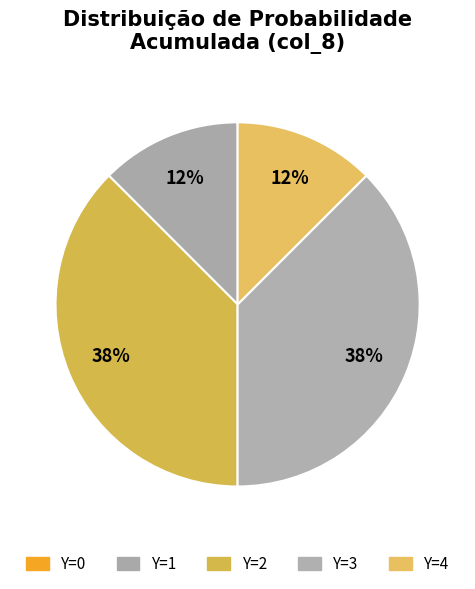

Which slice is the largest?

Y=2